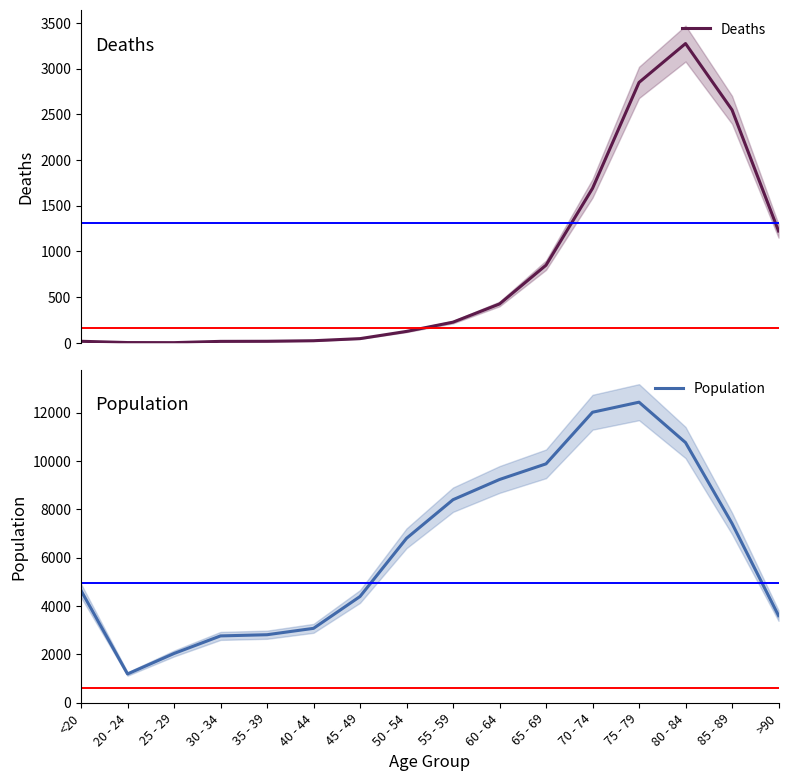

How many lines are shown in the chart?

2